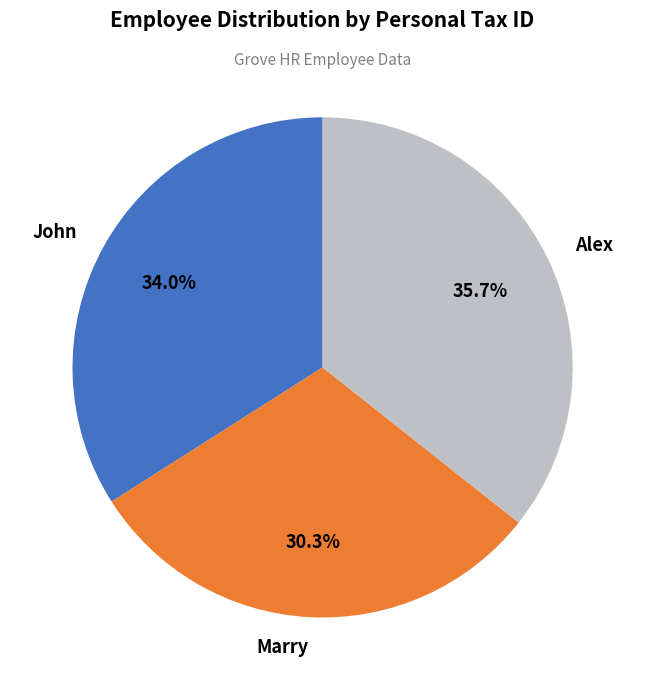

Is there a majority slice in this chart?

No